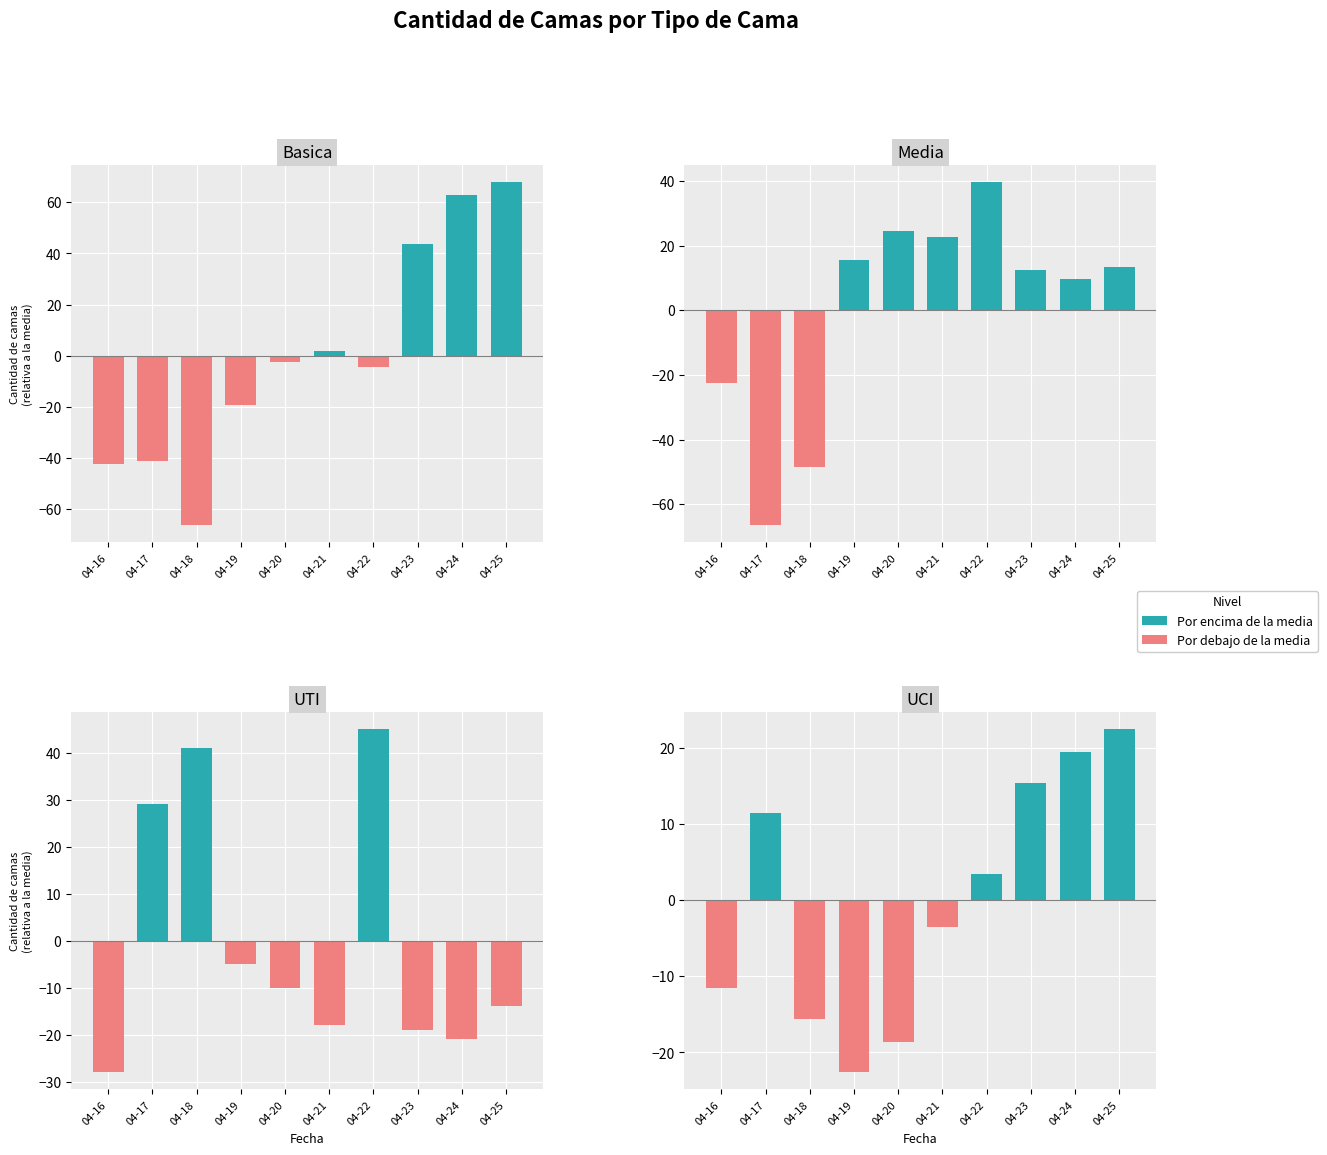

How many categories are shown in the chart?

10